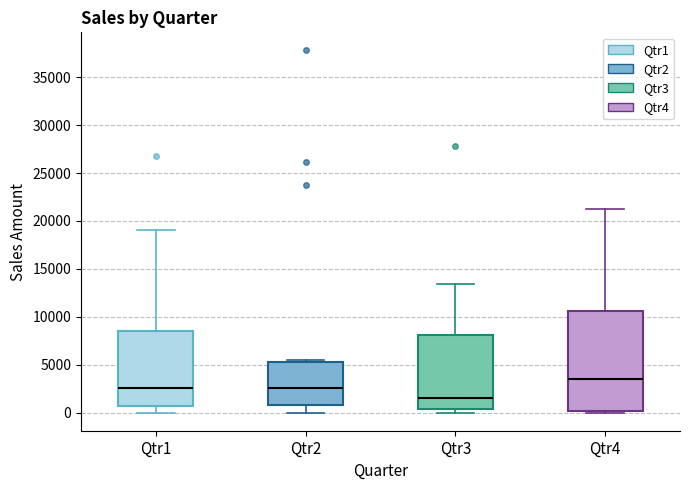

Which box has the highest median line?

Qtr4